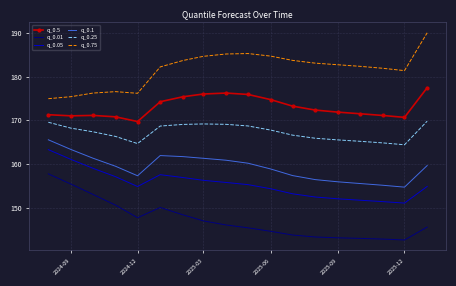

What is the greatest value displayed?

190.1